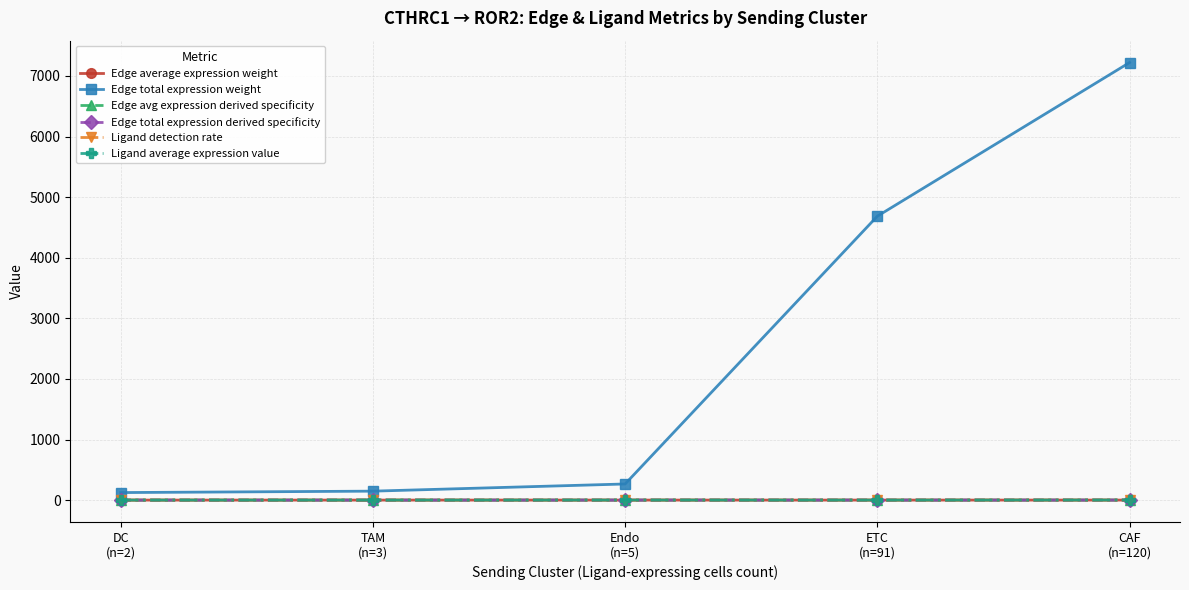

What are all the series names shown in the legend?

Edge average expression weight, Edge total expression weight, Edge avg expression derived specificity, Edge total expression derived specificity, Ligand detection rate, Ligand average expression value